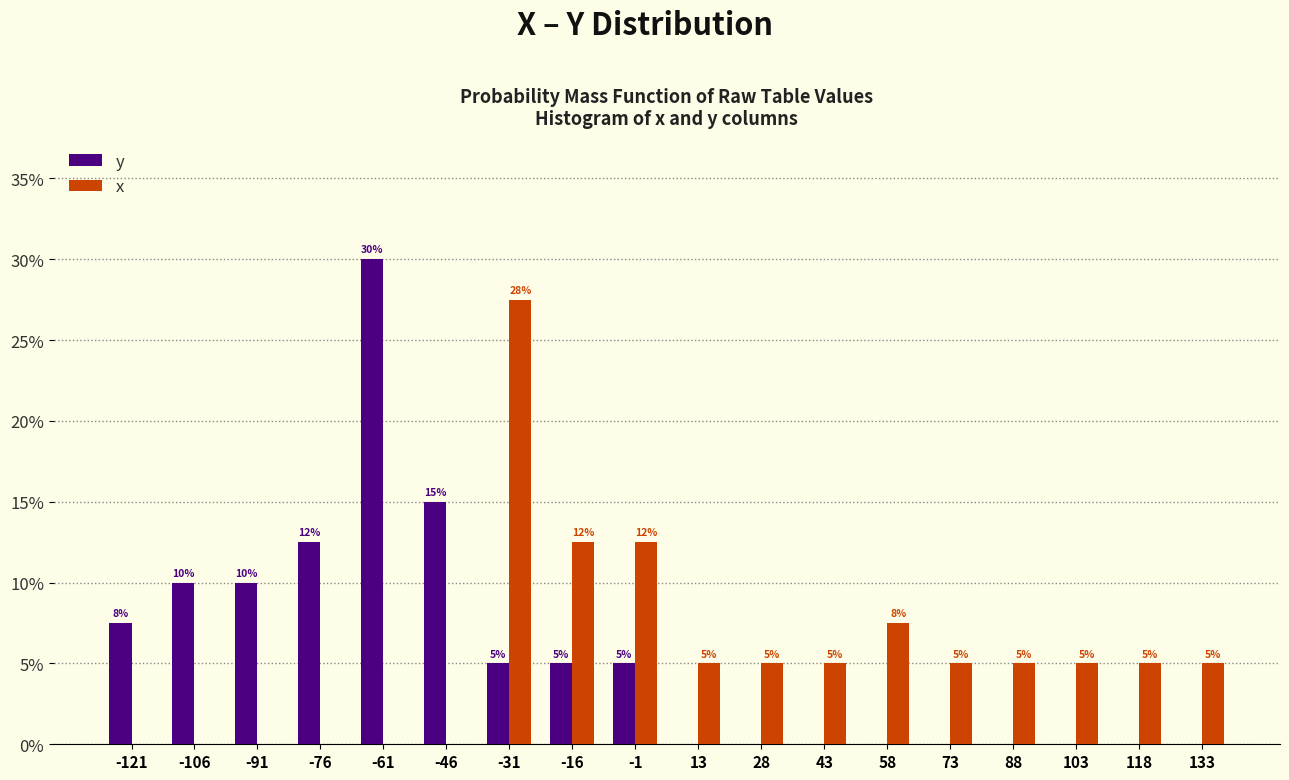

In the x series, which range on the x-axis has the tallest bar?

-39 to -24